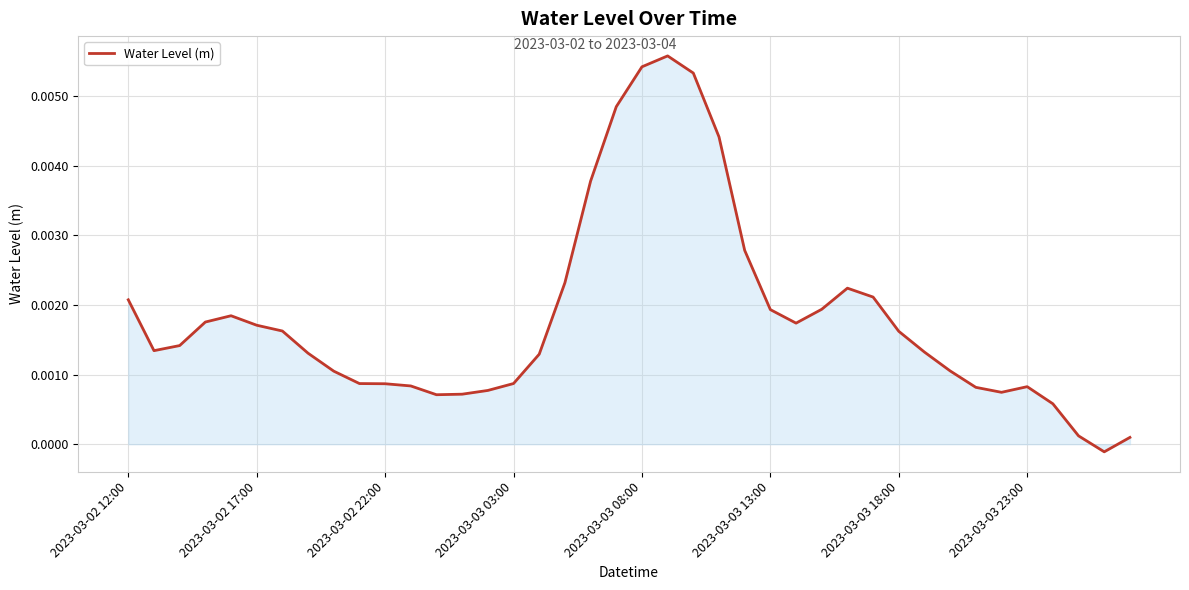

Does the chart have visible grid lines?

Yes